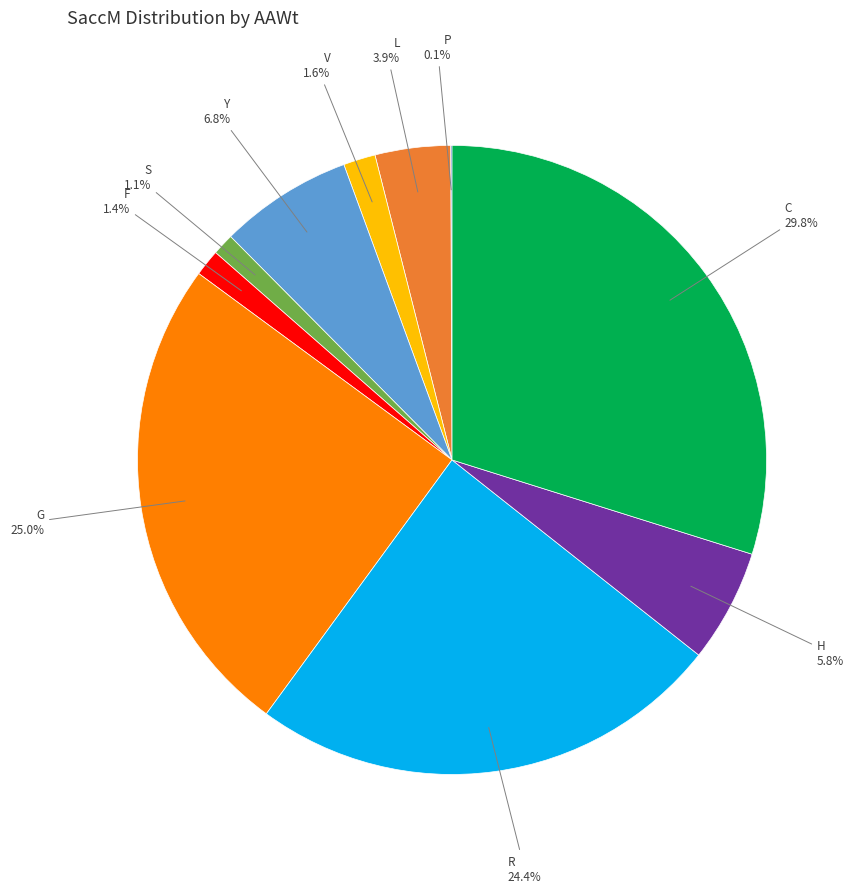

Is there any slice that represents more than half of the pie?

No